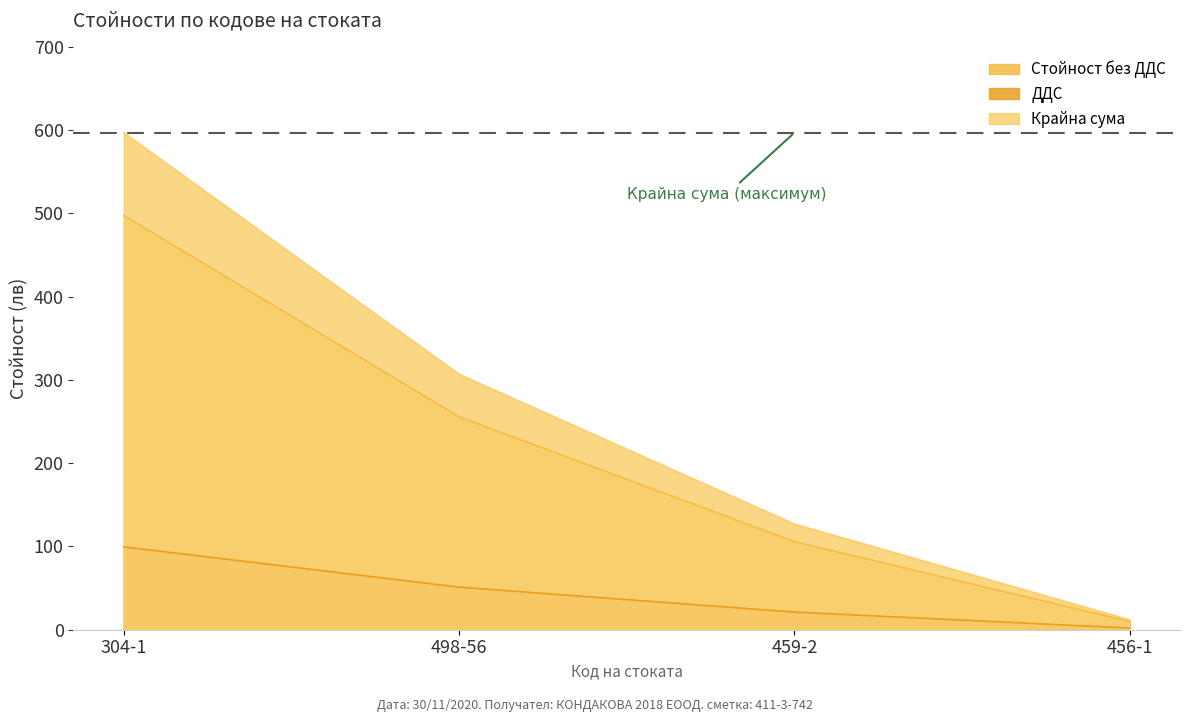

Is it true that Крайна сума equals 17.6 at 456-1?

False